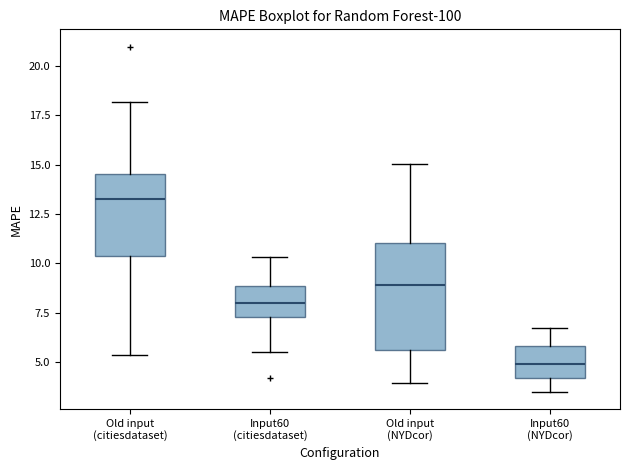

Which box's median line is the lowest?

Input60 (NYDcor)